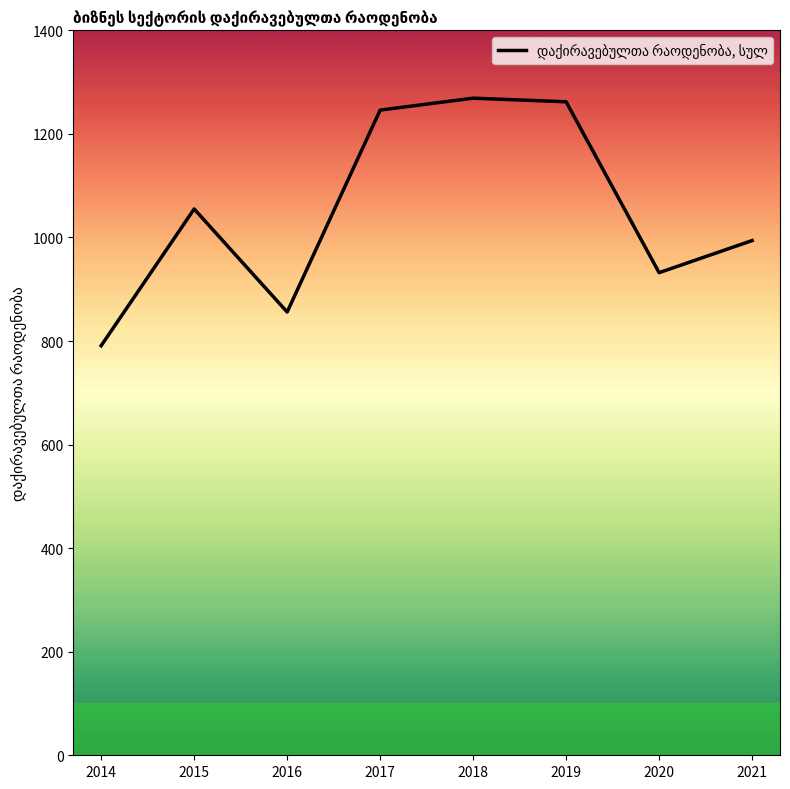

How many series are shown in this chart?

1